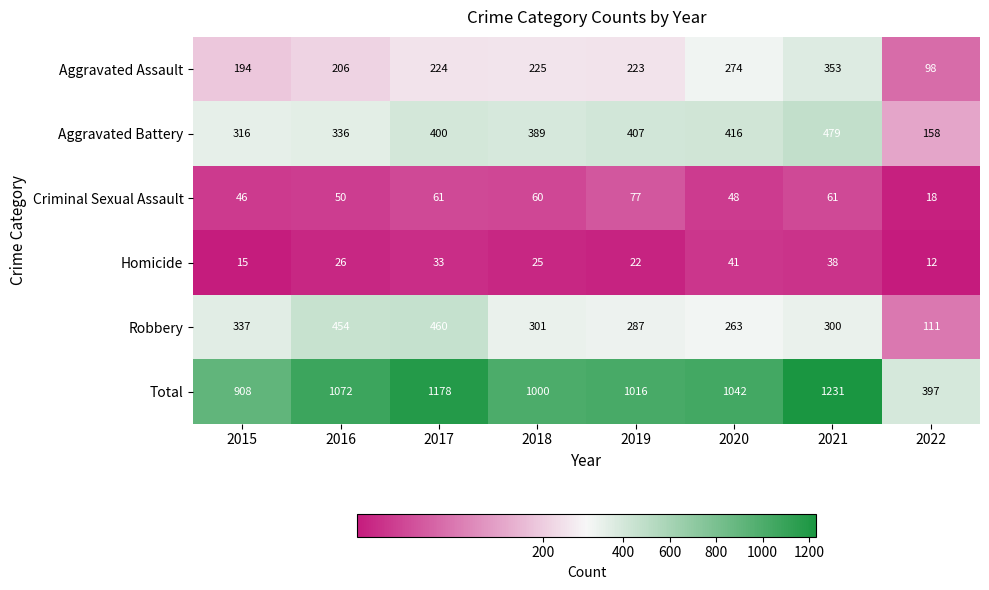

Where is Aggravated Assault nearest to the value 225?

2018